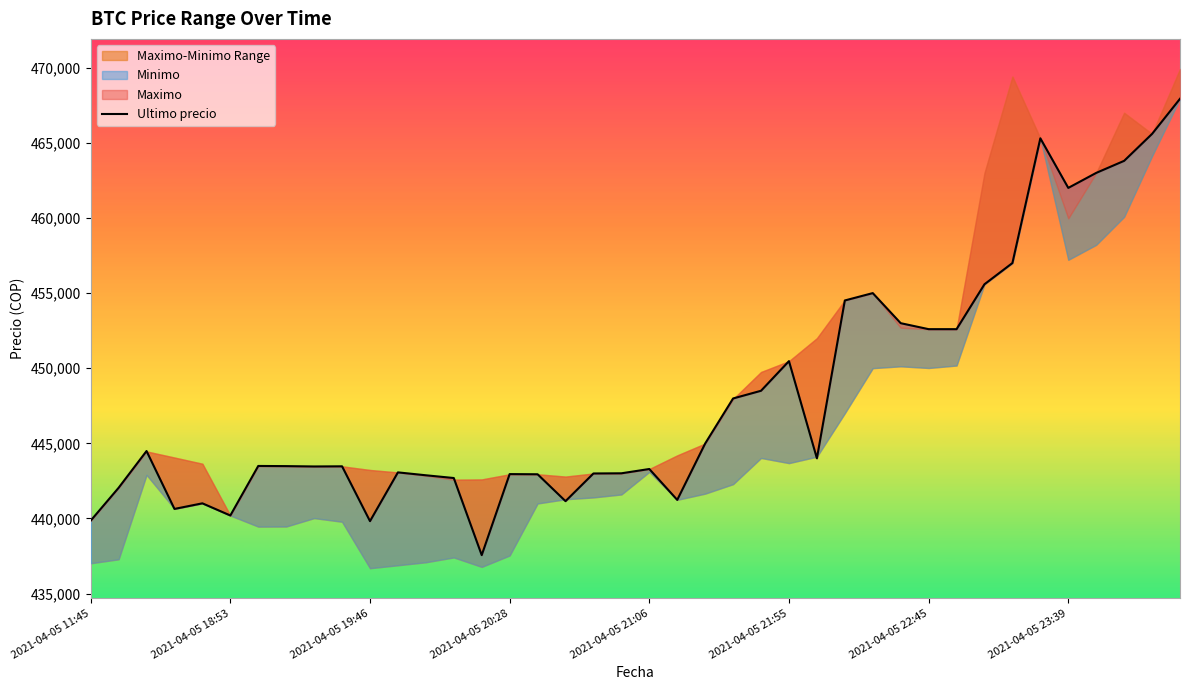

Where is the data nearest to the value 452747?

2021-04-05 22:45